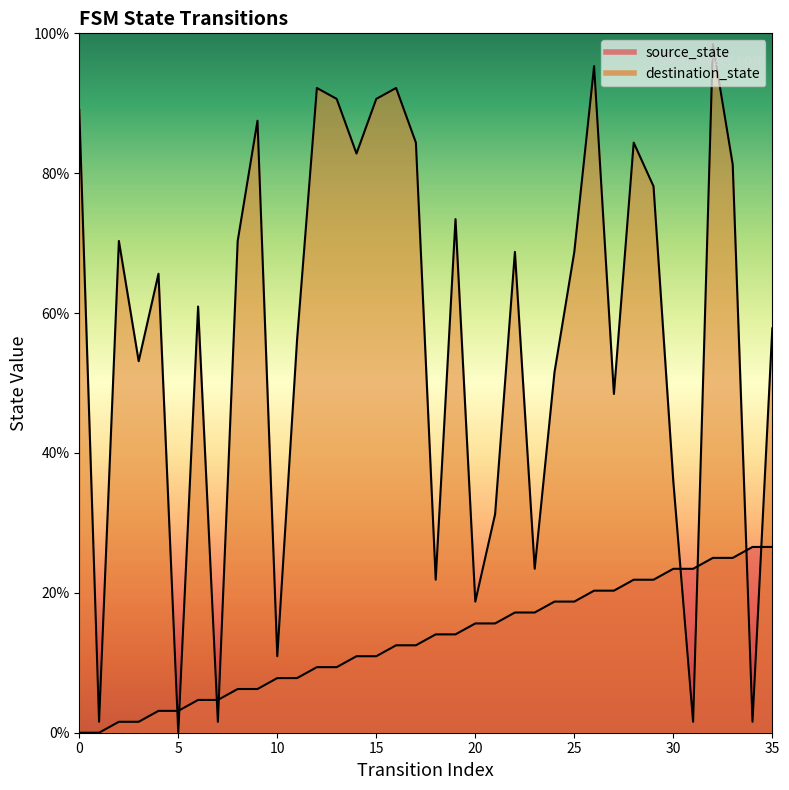

Between 29 and 14, which is larger?

29